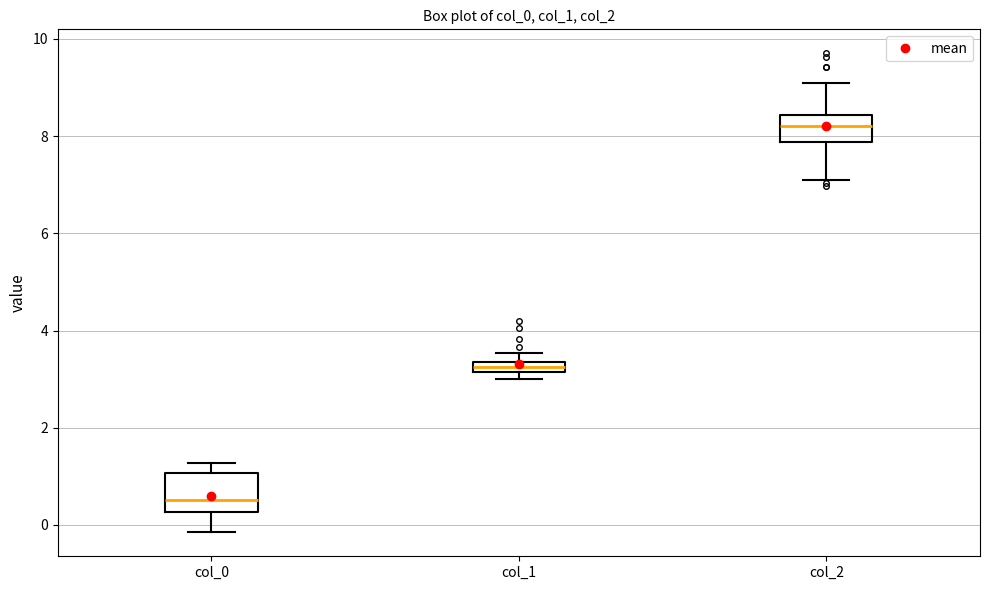

Where is the upper edge of the box for col_1 on the y-axis? The values are not printed on the chart, so give them approximately, as read against the axis.

3.4